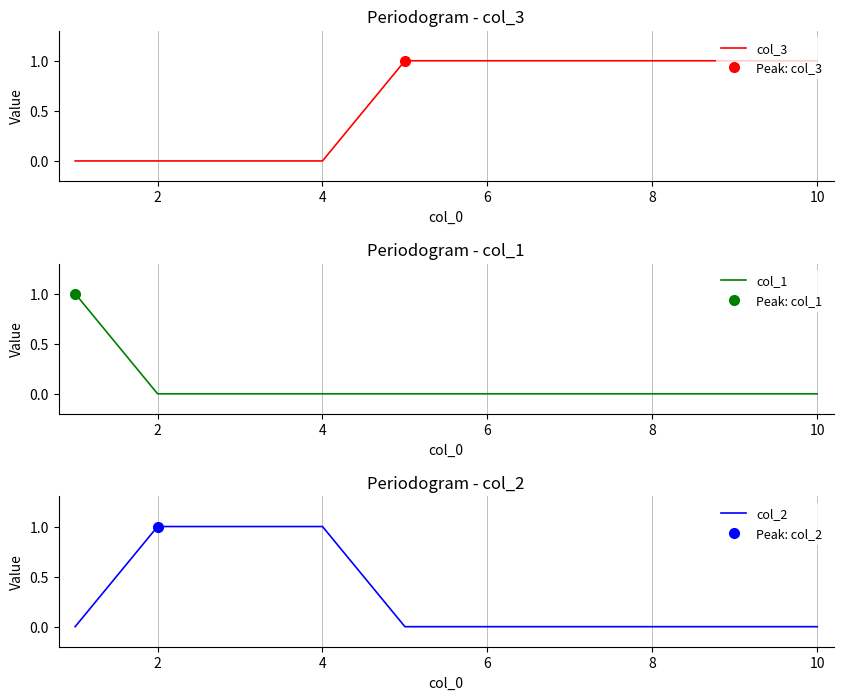

What is the difference between the maximum and minimum values in the col_3 series?

1